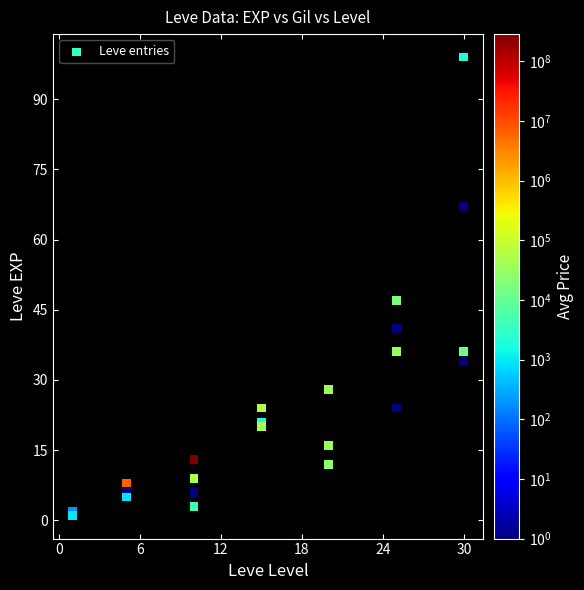

What Y value in the scatter plot is closest to 50?

47